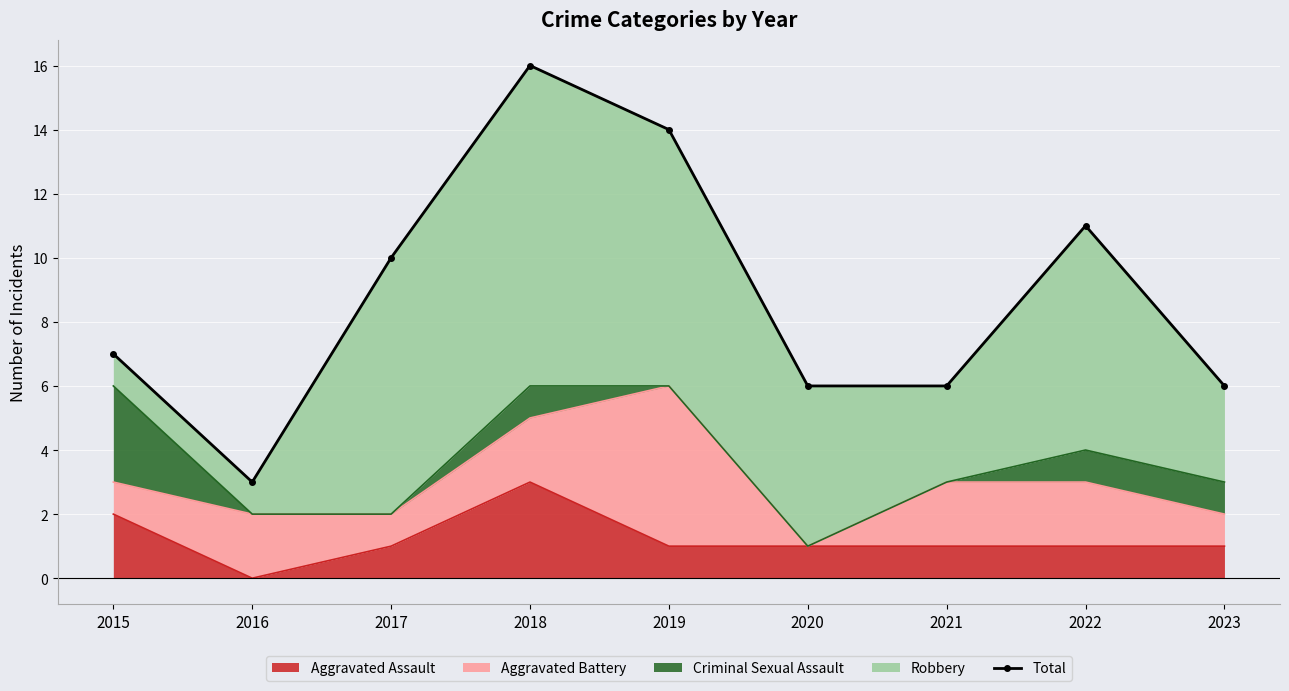

Rank the categories by value from highest to lowest.

2018, 2019, 2022, 2017, 2015, 2020, 2021, 2023, 2016